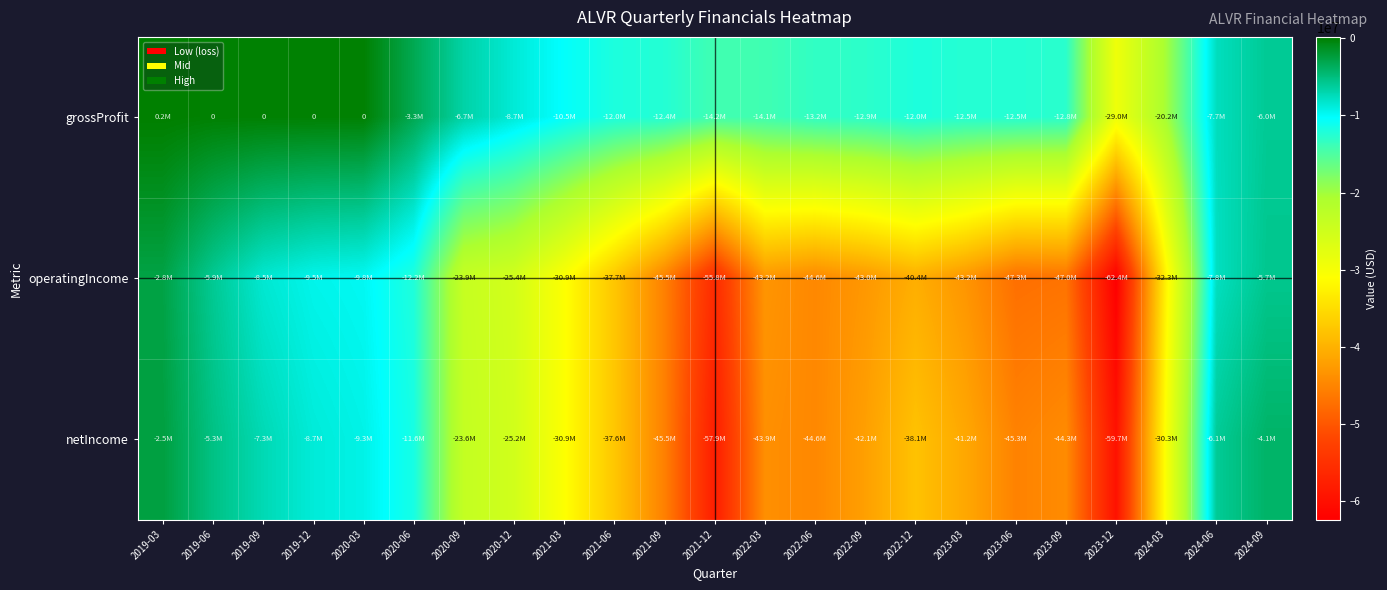

Between 2019-09 and 2020-12, which is larger?

2019-09